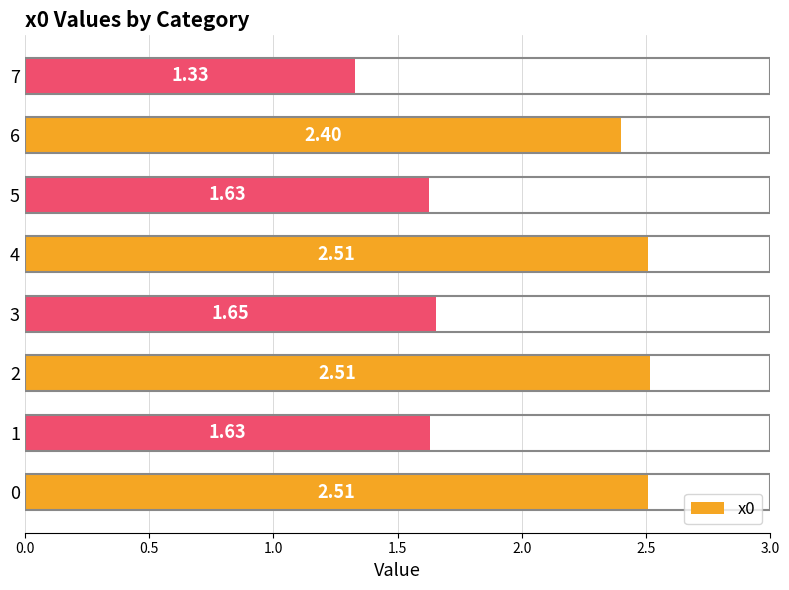

Which label corresponds to the smallest value in the chart?

7